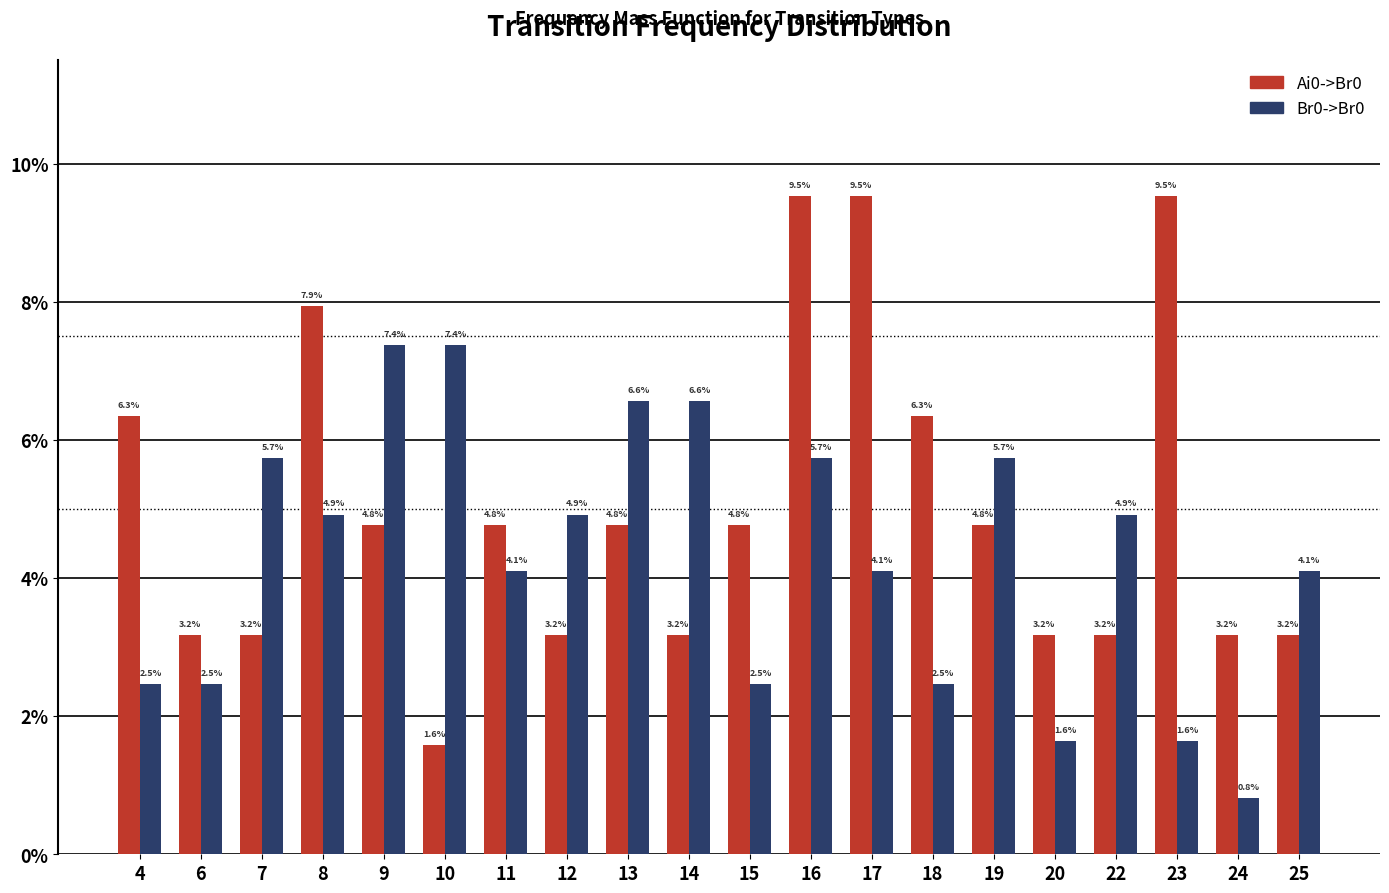

What is the highest value of the Ai0->Br0 series?

0.1